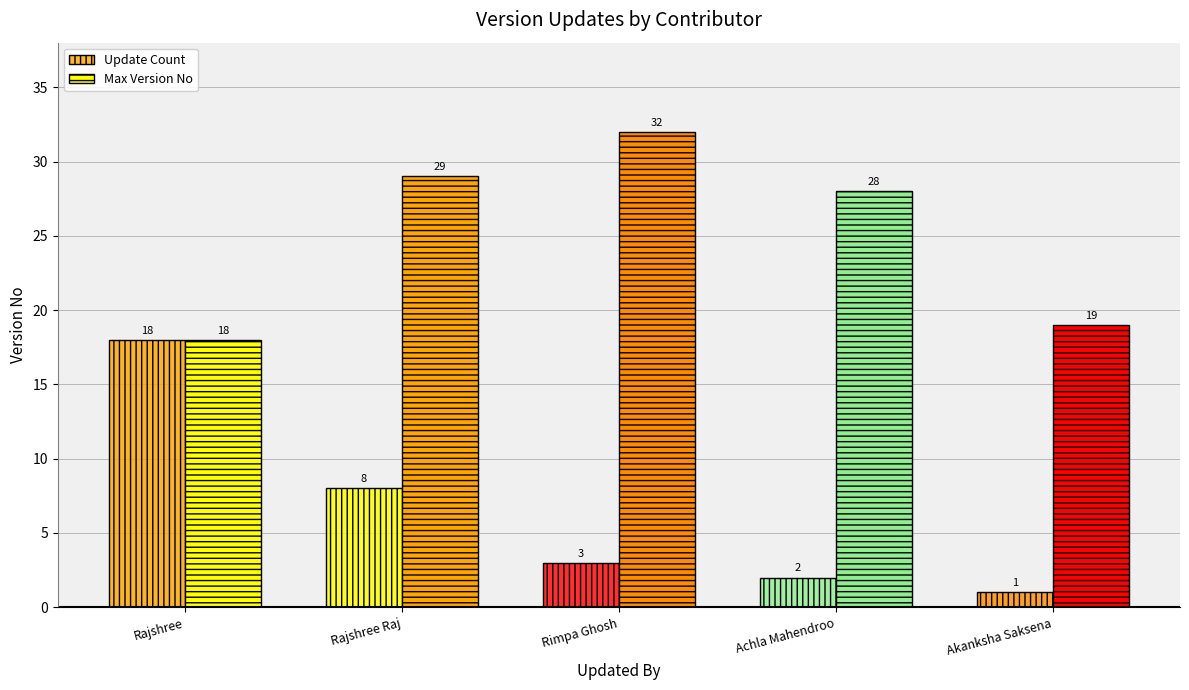

What is the average value of the Max Version No series?

25